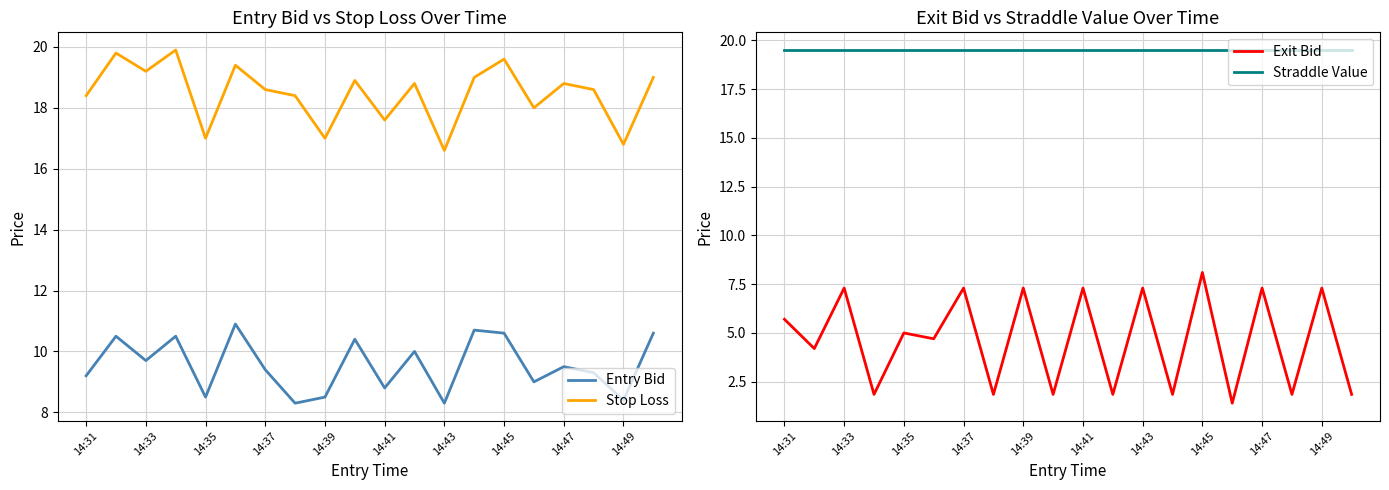

What is the value of the Entry Bid point at the 1st from the left?

9.2